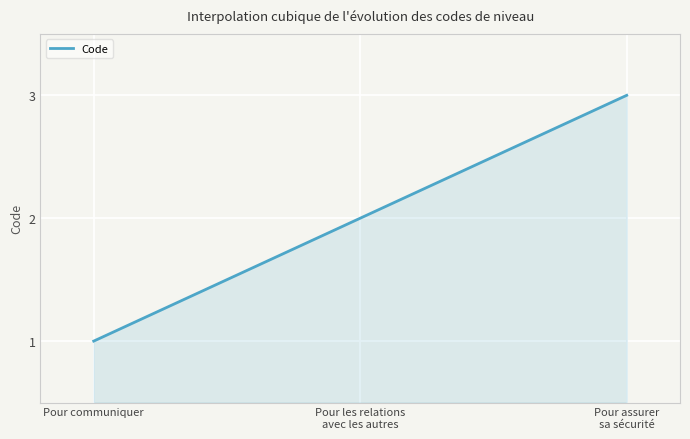

Is this an area chart (filled region under the line)?

Yes